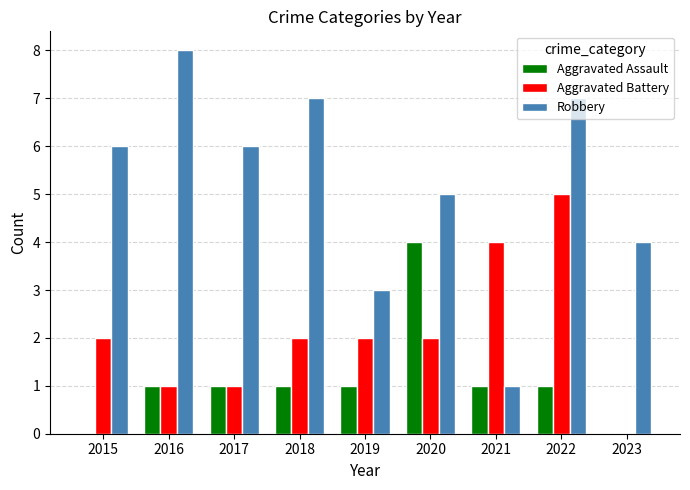

What is the maximum value for Aggravated Assault?

4